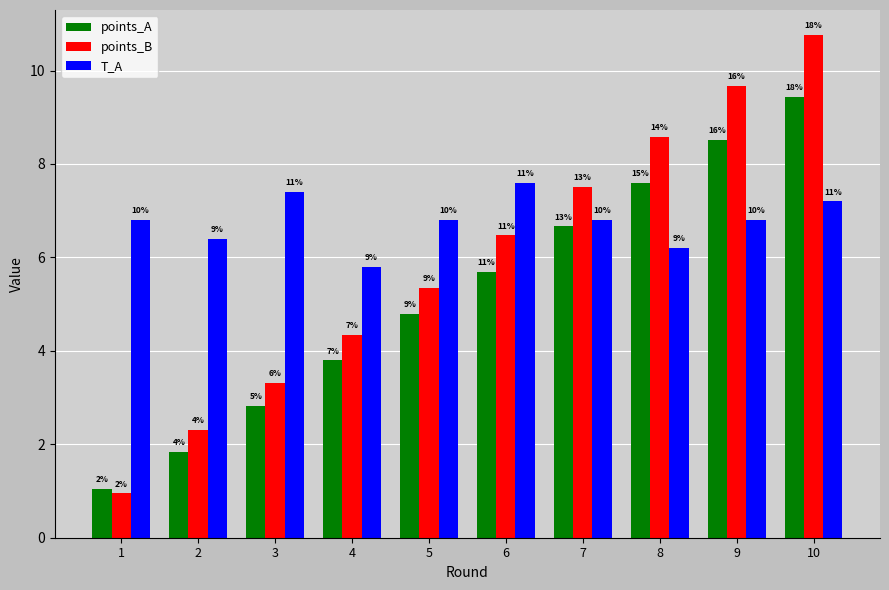

At which label does T_A first exceed 6?

1